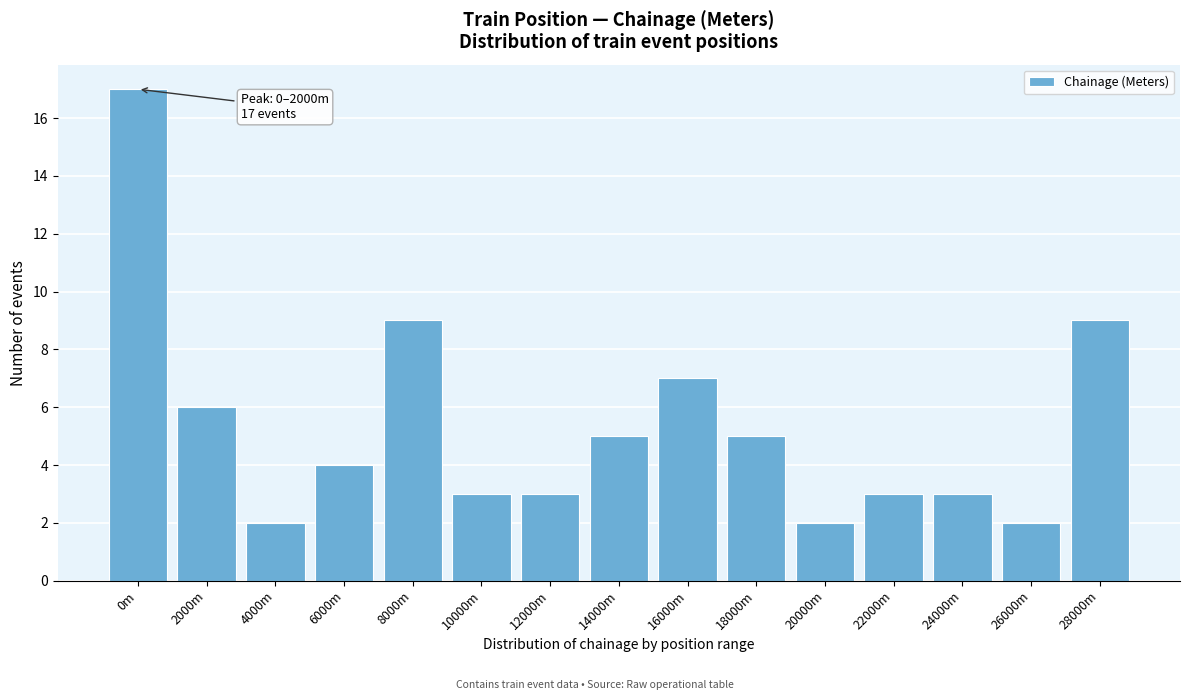

Reading right to left, what are all the values shown in this chart?

28000m=9	26000m=2	24000m=3	22000m=3	20000m=2	18000m=5	16000m=7	14000m=5	12000m=3	10000m=3	8000m=9	6000m=4	4000m=2	2000m=6	0m=17